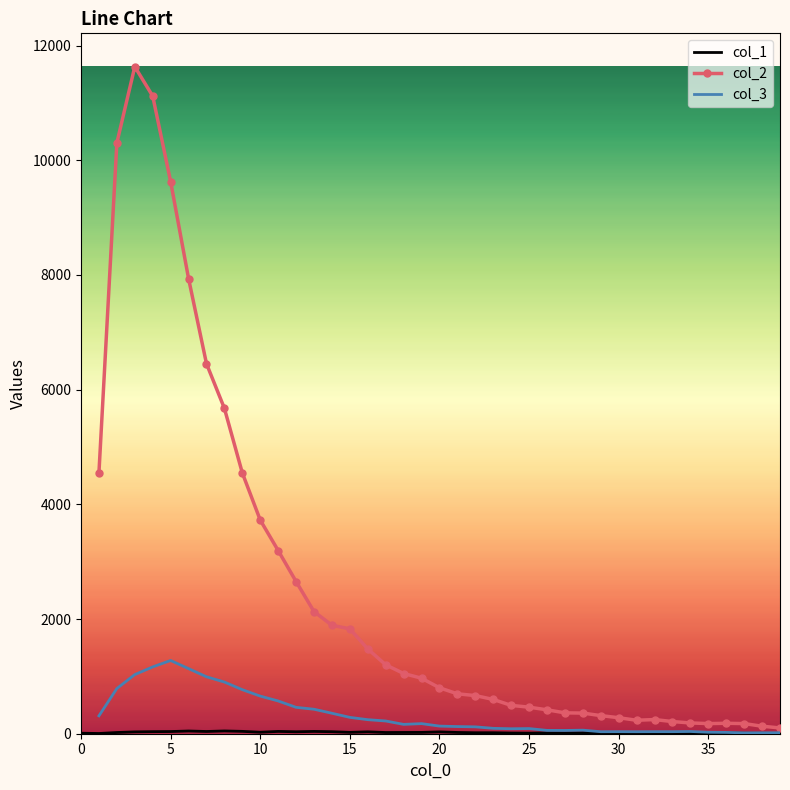

True or false: col_2 has a value of 85.5 at 31.

False